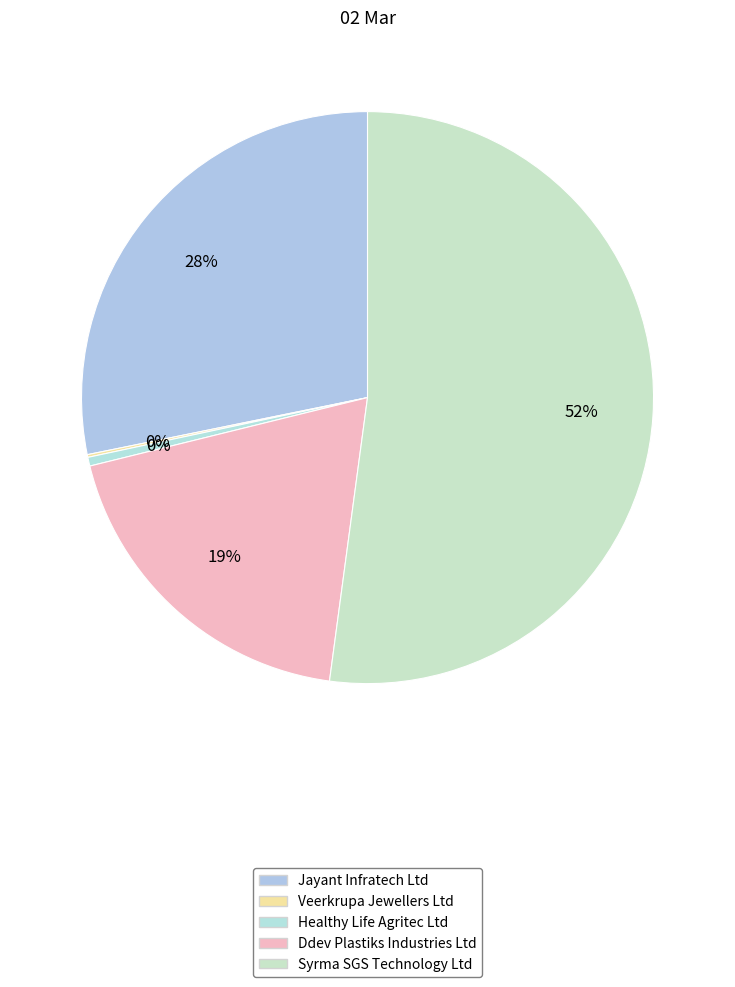

Count the number of slices in the pie.

5